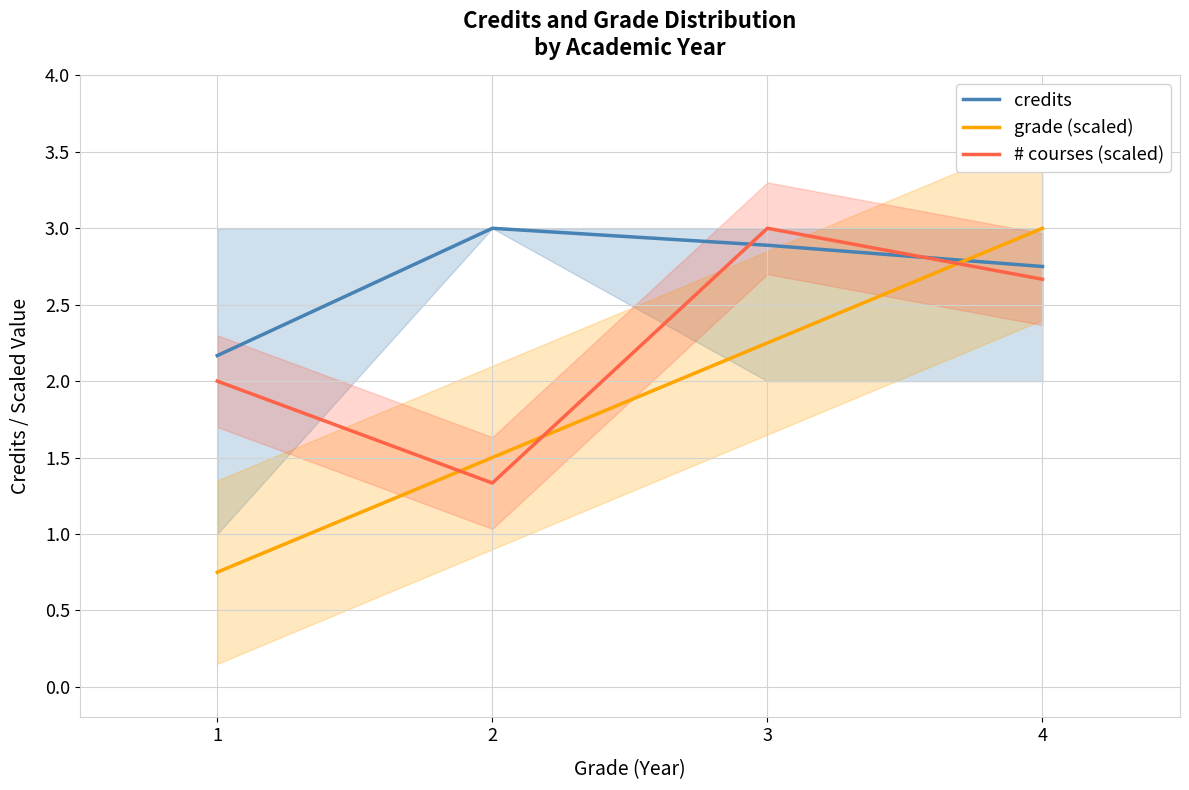

What is the minimum value shown in the chart?

0.8